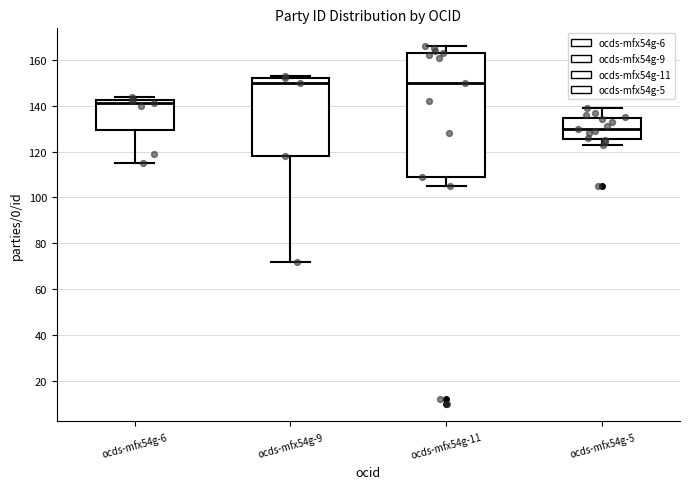

Reading left to right, read every box against the y-axis: the position of its median line, the range the box covers, and the ends of its whiskers. The values are not printed on the chart, so give them approximately, as read against the axis.

ocds-mfx54g-6: median 142 (just below the box's upper edge), box 130 to 142, whiskers 116 to 144
ocds-mfx54g-9: median 150, box 118 to 152, whiskers 72 to 154
ocds-mfx54g-11: median 150, box 110 to 164, whiskers 106 to 166
ocds-mfx54g-5: median 130, box 126 to 134, whiskers 124 to 140